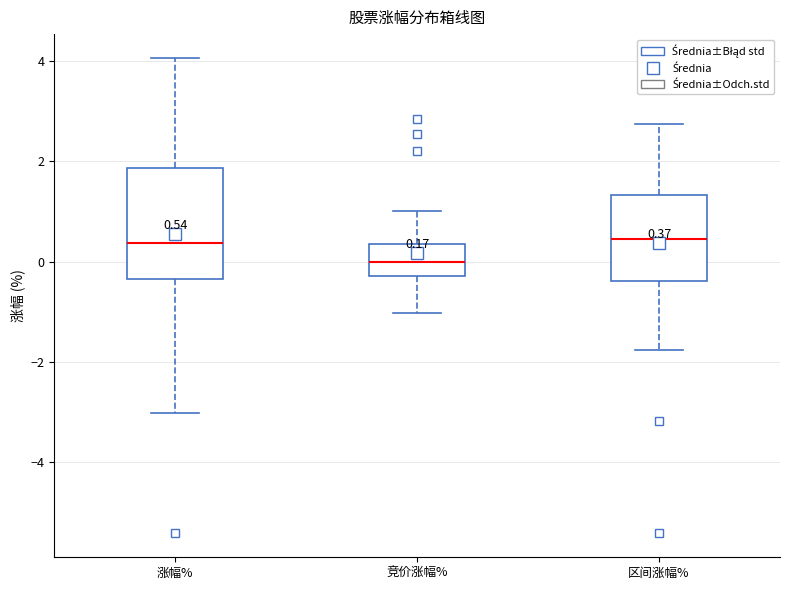

Comparing the boxes themselves (not the whiskers), which one is the tallest?

涨幅%